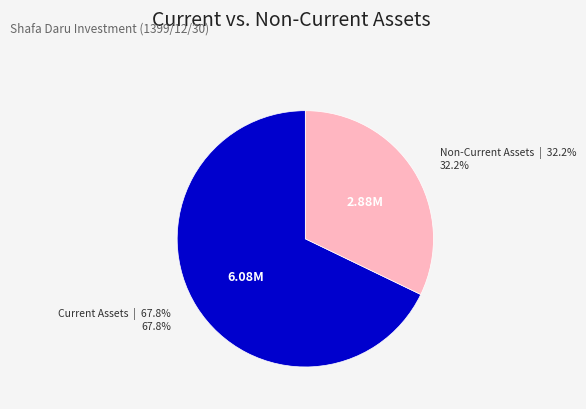

Is there any slice that represents more than half of the pie?

Yes